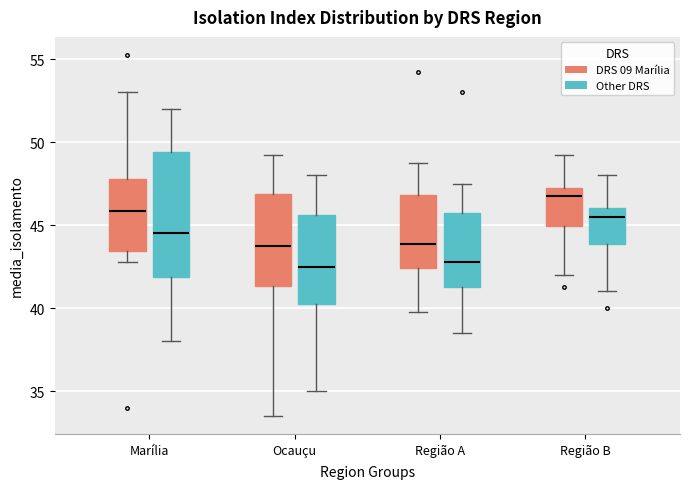

Which box is the tallest, from its lower edge to its upper edge?

Marília (Other DRS)